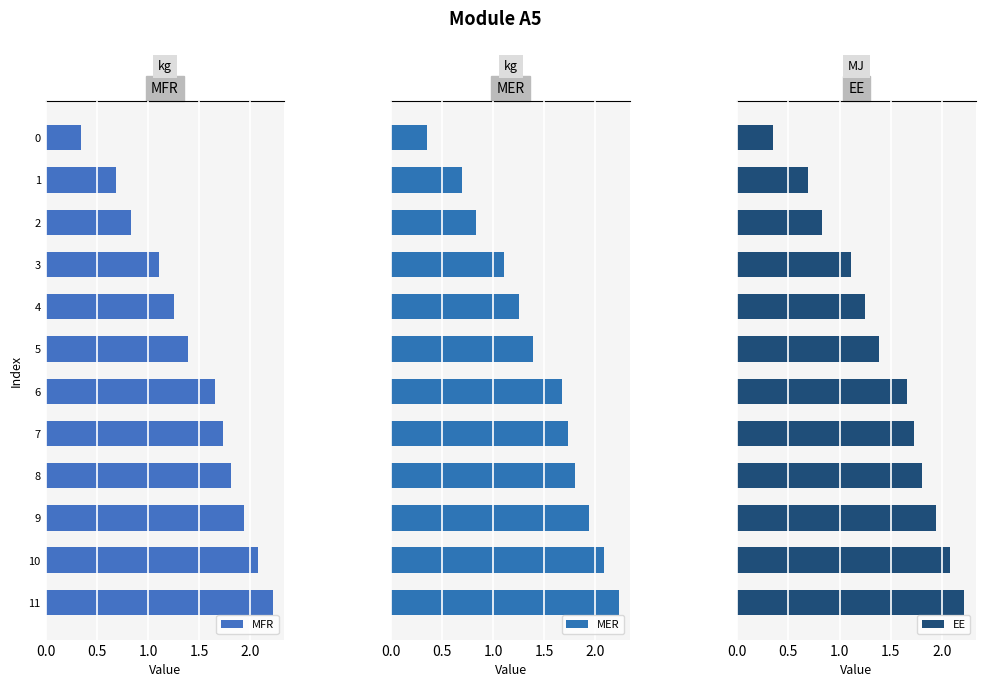

Is it true that EE equals 0.4 at 8?

False